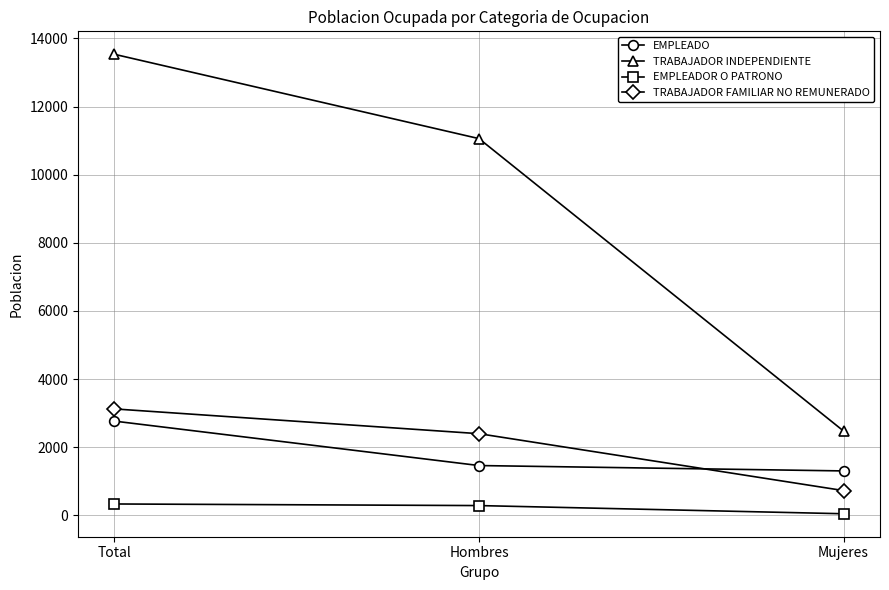

Which category has the highest value across all series?

Total